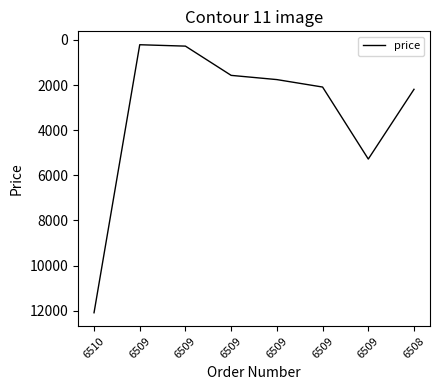

List the labels in order of value, smallest first.

6509, 6509, 6509, 6509, 6509, 6508, 6509, 6510